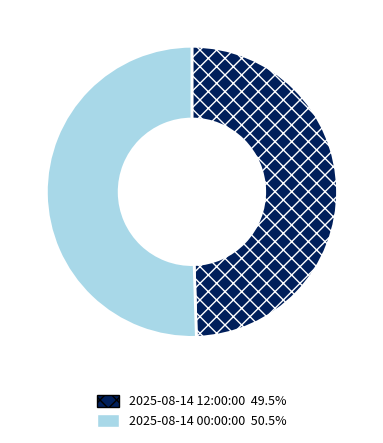

Does any single category account for the majority?

Yes